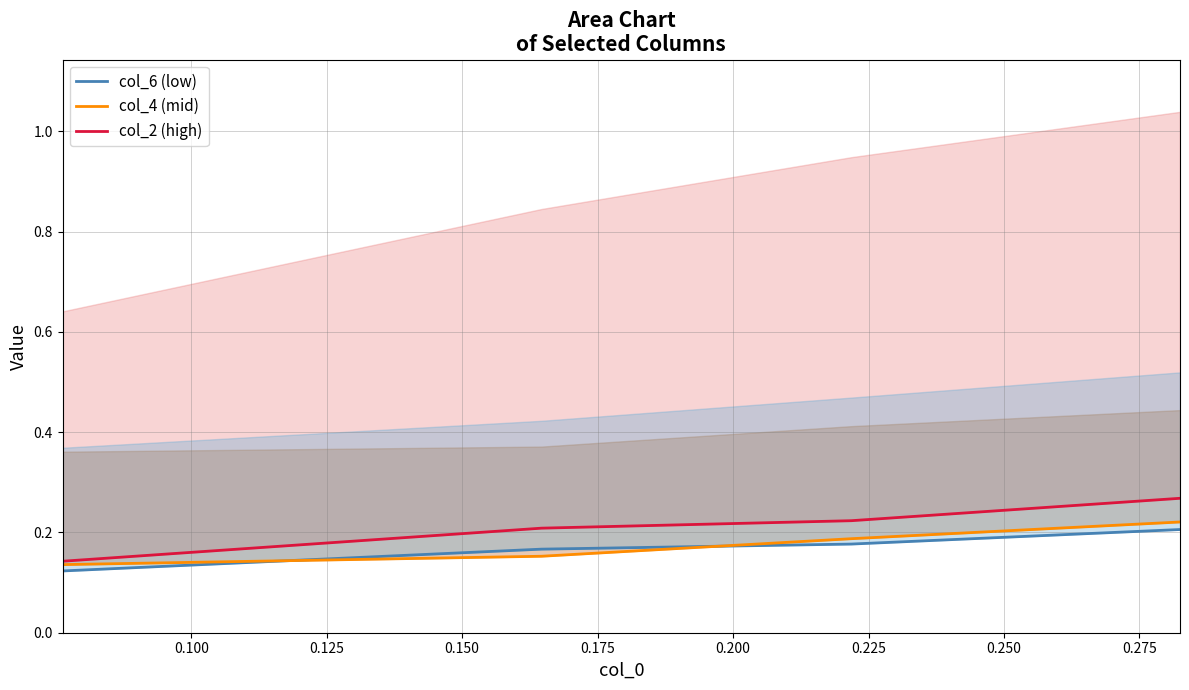

What is the highest value of the col_6 (low) series?

0.2